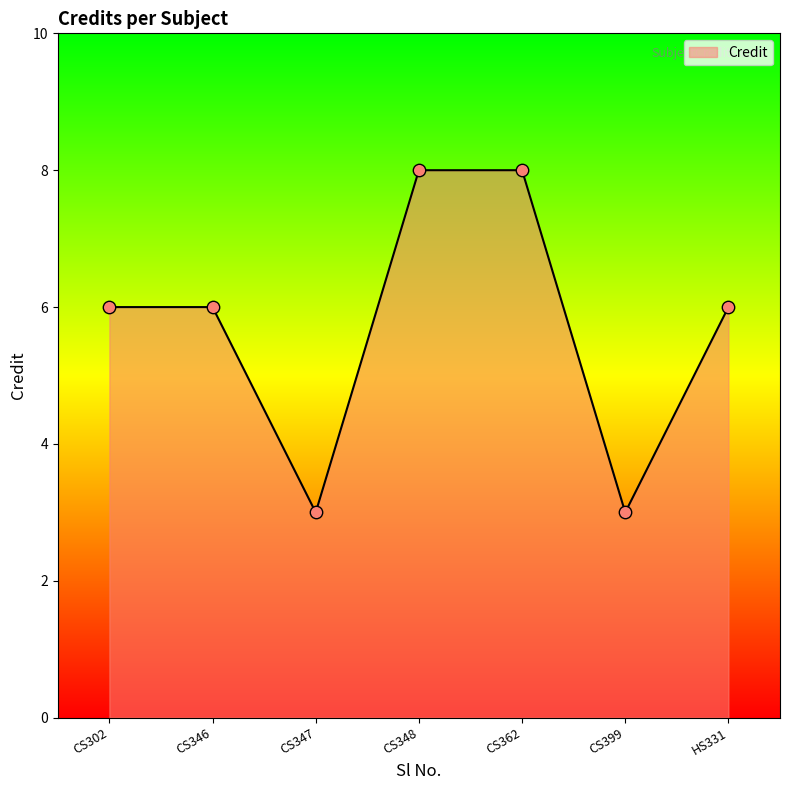

What is the ratio of the value at CS348 to the value at CS302?

1.3